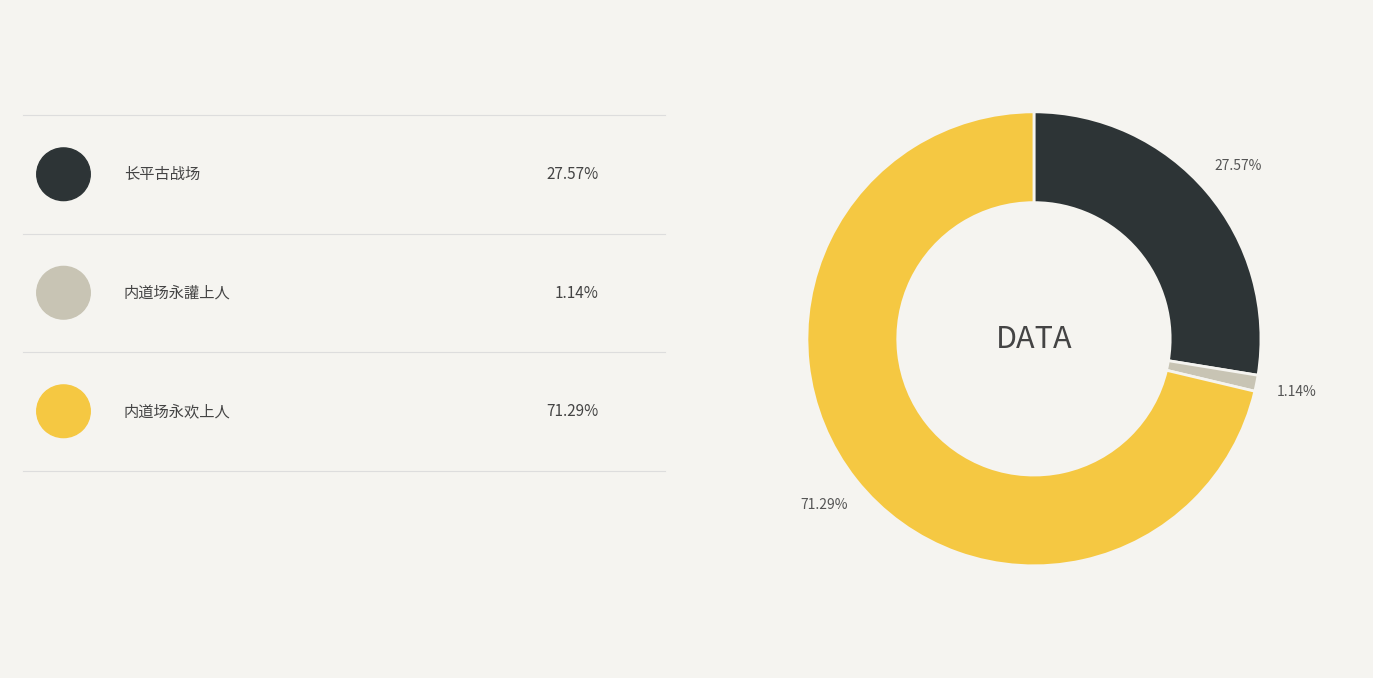

To the nearest percent, what is the difference between the largest and smallest slice percentages?

70%